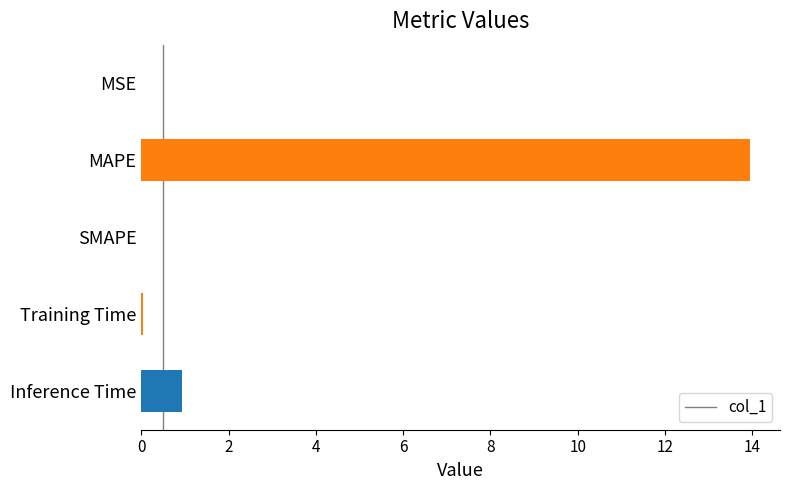

Which has a higher value, SMAPE or Inference Time?

Inference Time